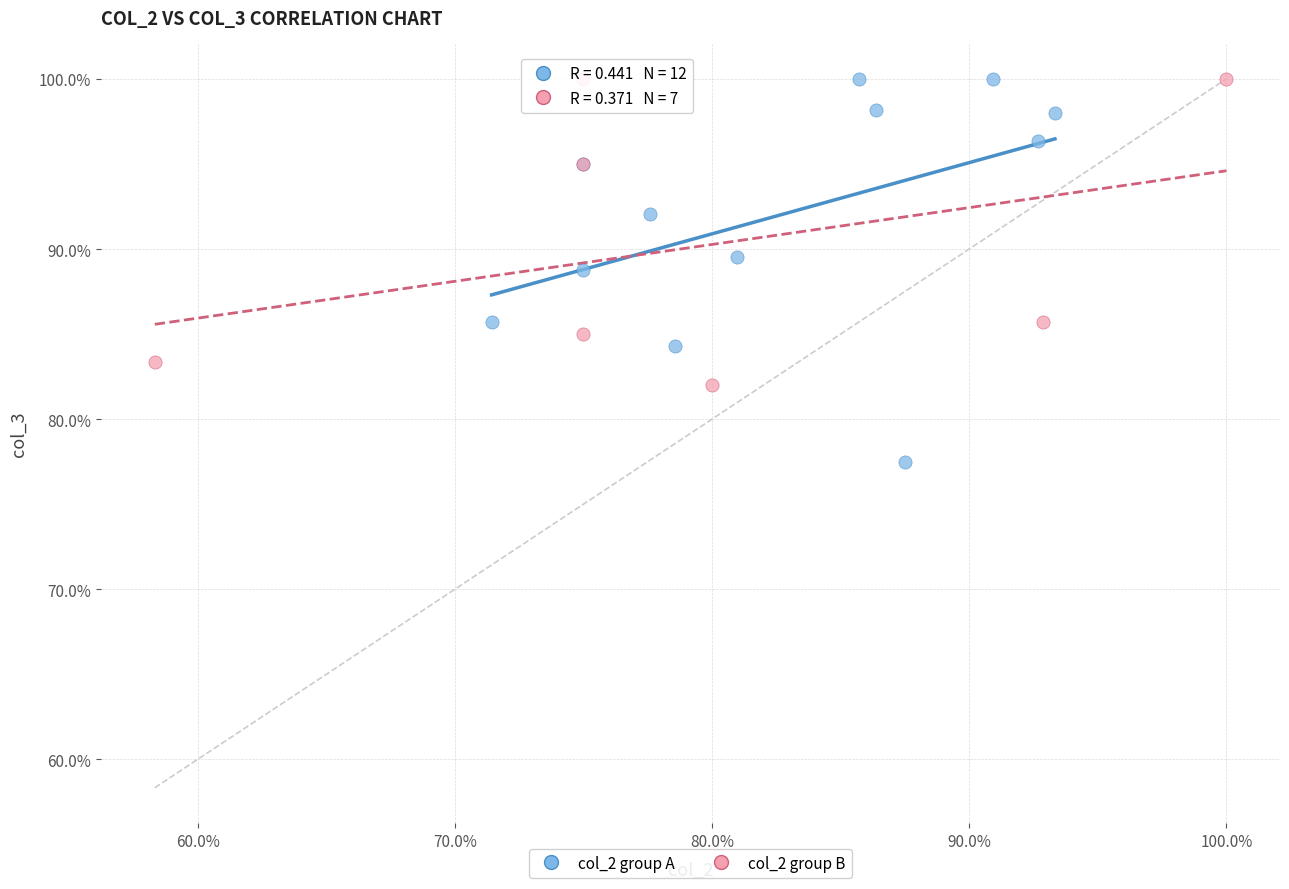

What are all the series names shown in the legend?

col_2 group A, col_2 group B